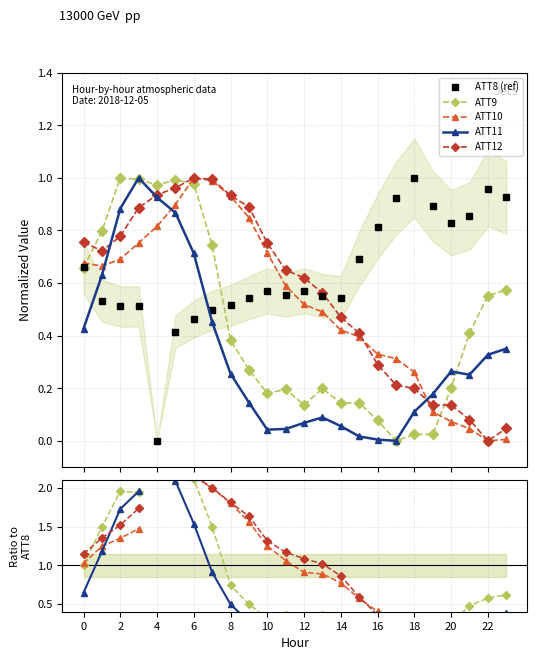

Is the value of ATT10 at 18 greater than the value of ATT12 at 20?

Yes